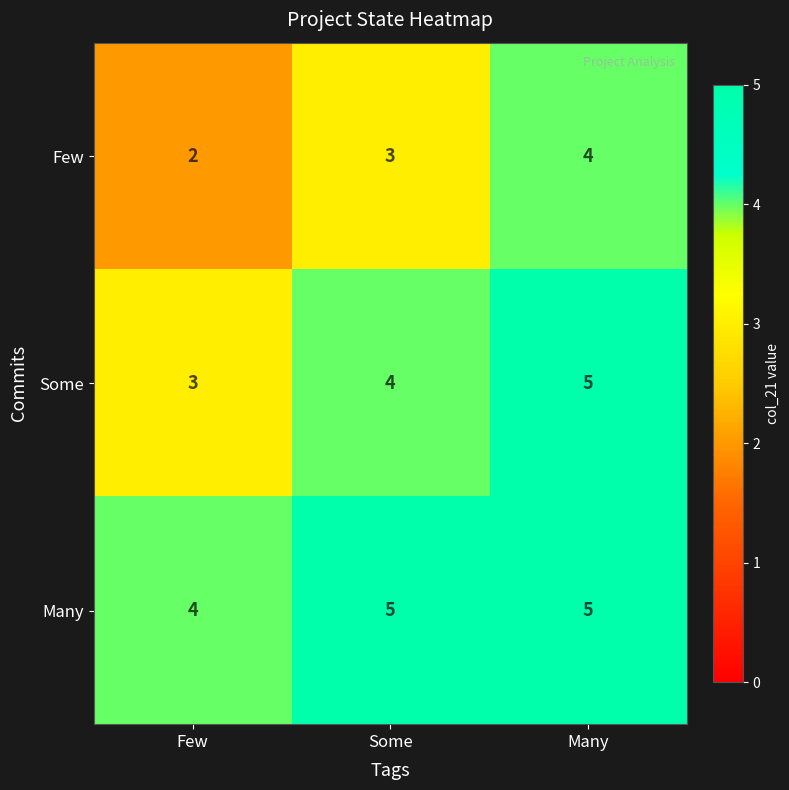

Rank the series by their average value, from lowest to highest.

Few, Some, Many